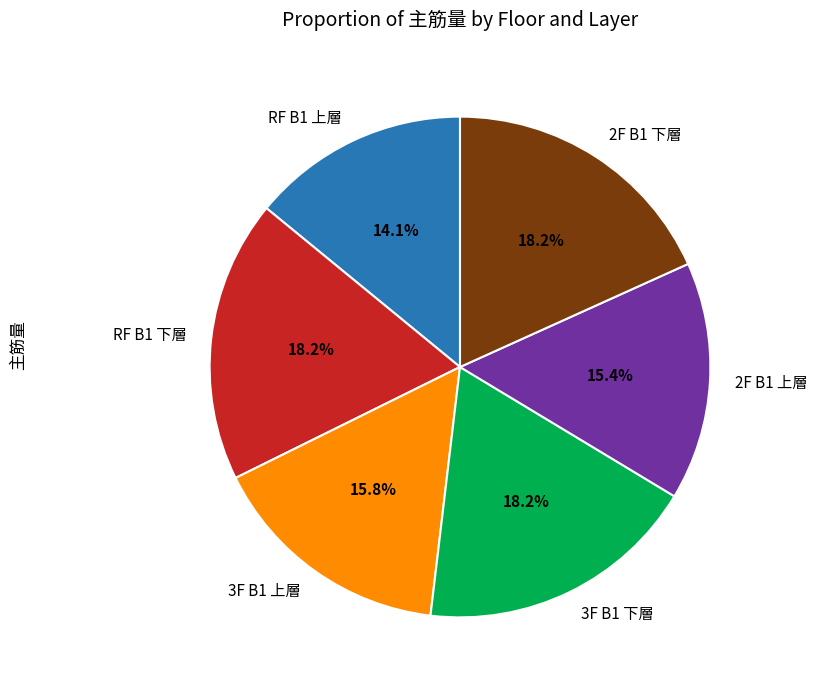

Is there a majority slice in this chart?

No